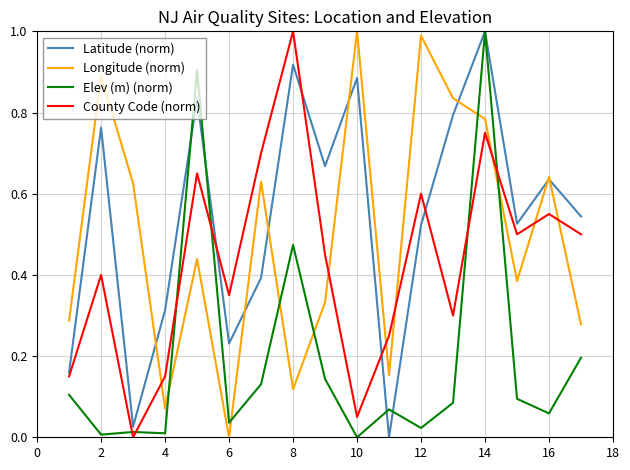

Which series has the largest total across all categories?

Latitude (norm)